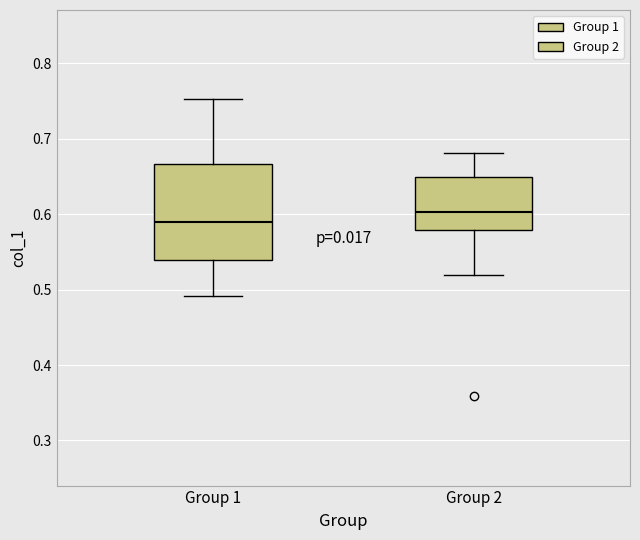

Comparing the boxes themselves (not the whiskers), which one is the tallest?

Group 1